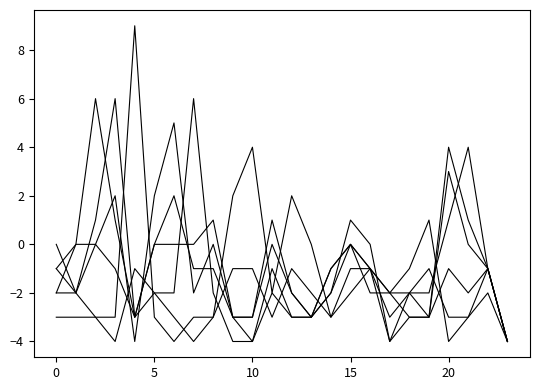

How many lines are shown in the chart?

6